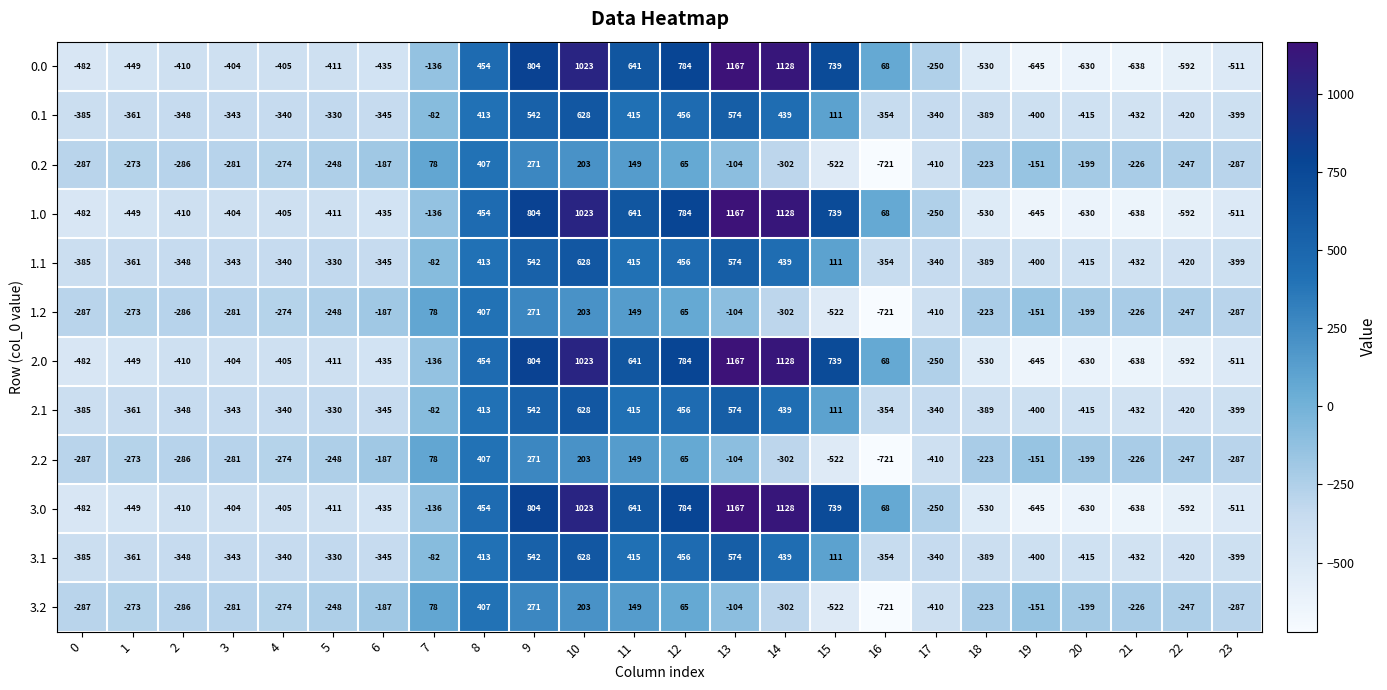

What is the difference between the highest and lowest values at 5?

163